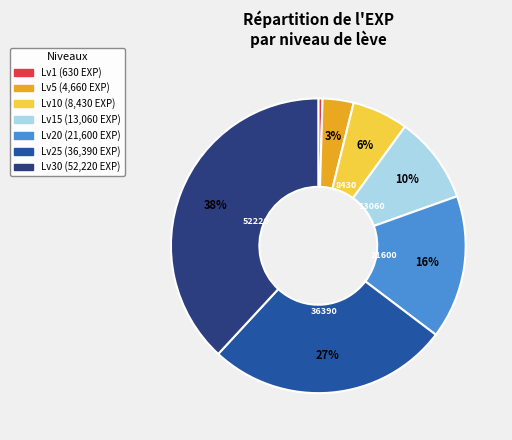

Is there a majority slice in this chart?

No